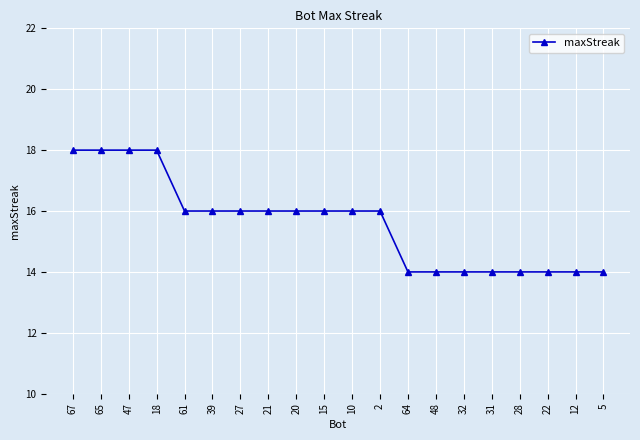

What is the average value?

16